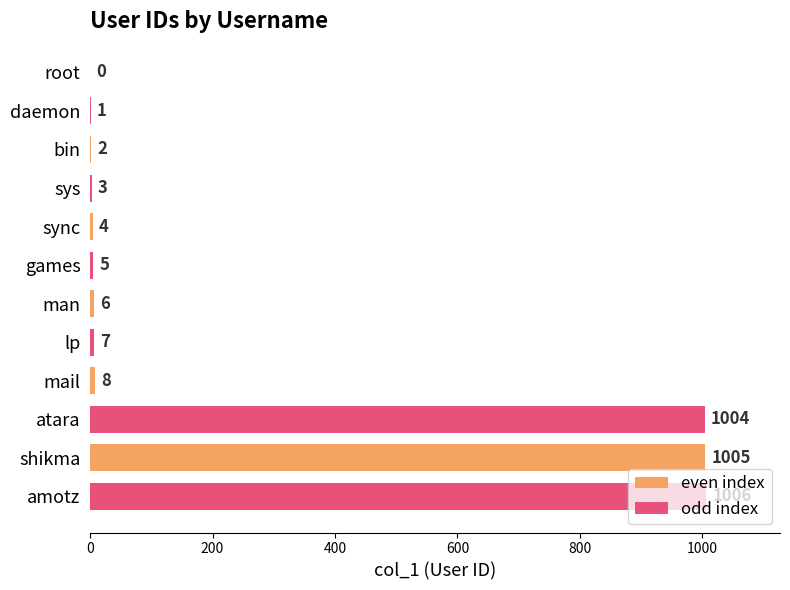

Where is odd index nearest to the value 503?

man